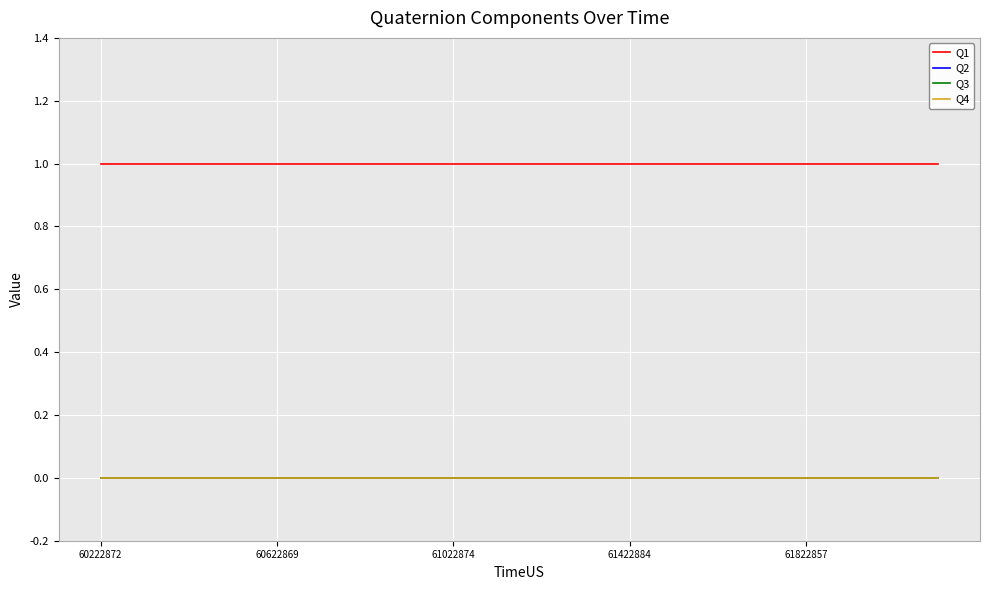

At which category does the chart reach its minimum across all series?

60222872